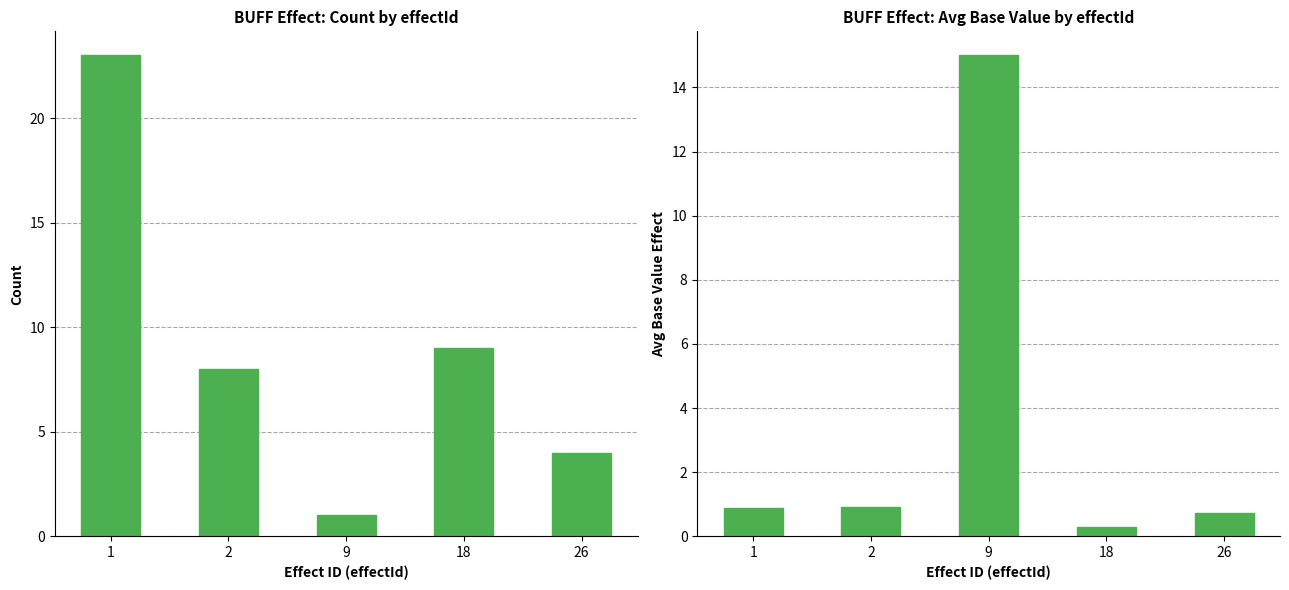

List the series in order of their peak value, lowest first.

Avg Base Value Effect, Count